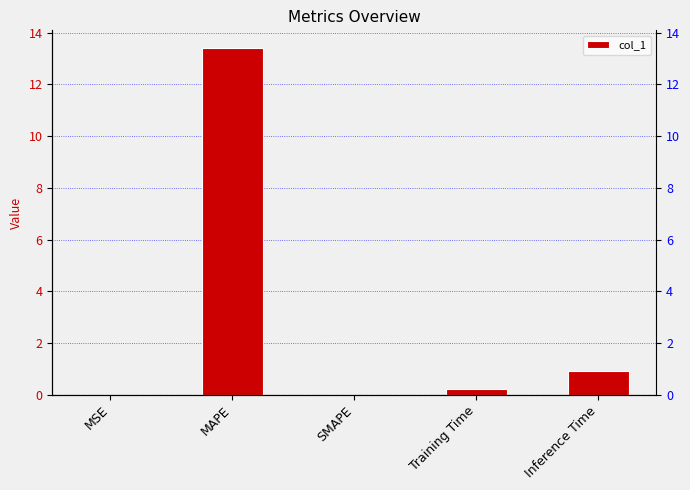

What is the difference between the maximum and minimum values?

13.4